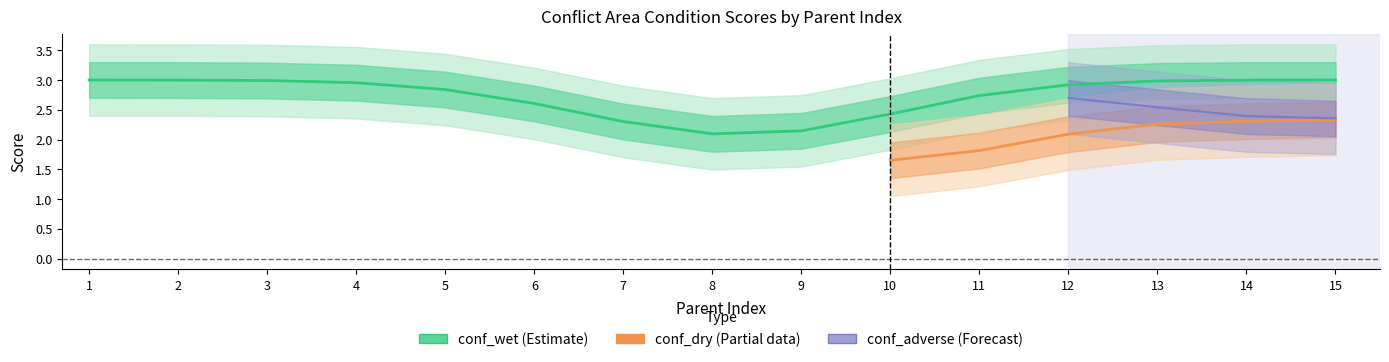

How many times do conf_dry and conf_adverse cross each other?

1